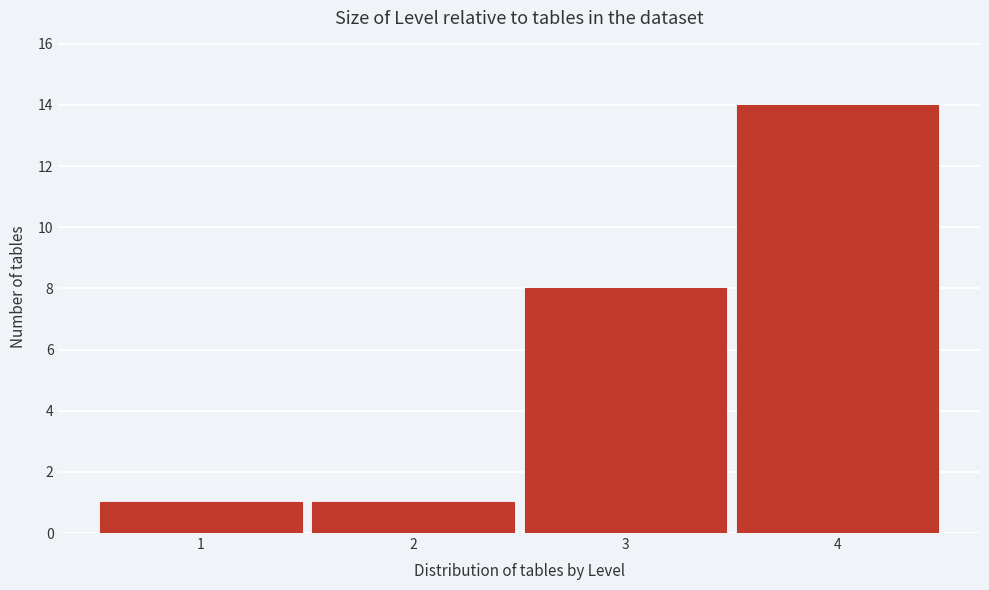

Reading left to right, list all the values displayed in this chart.

1=1	2=1	3=8	4=14